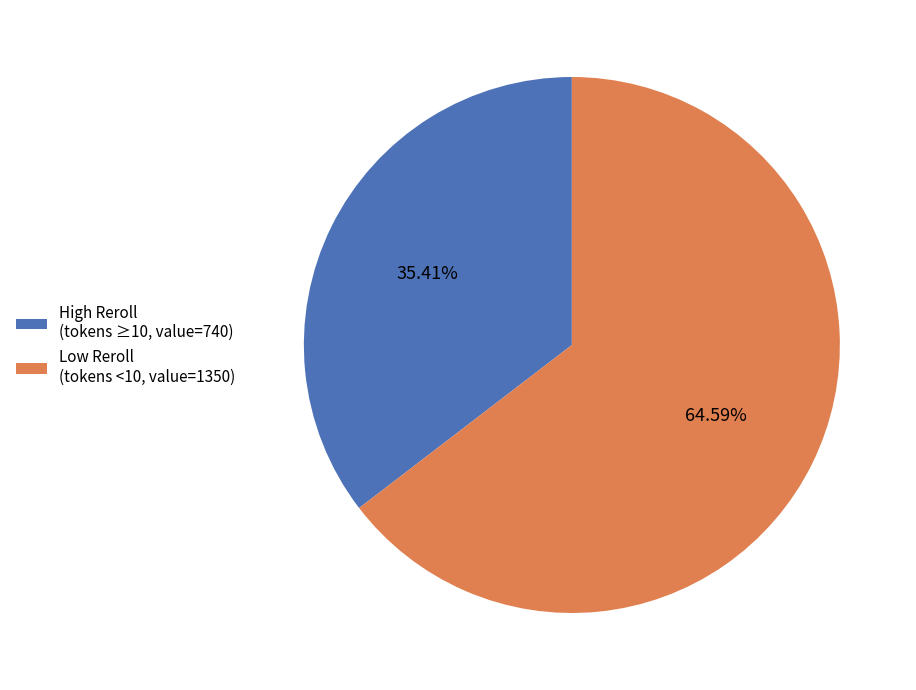

Rank the categories by value from highest to lowest.

Low Reroll (tokens <10, value=1350), High Reroll (tokens ≥10, value=740)